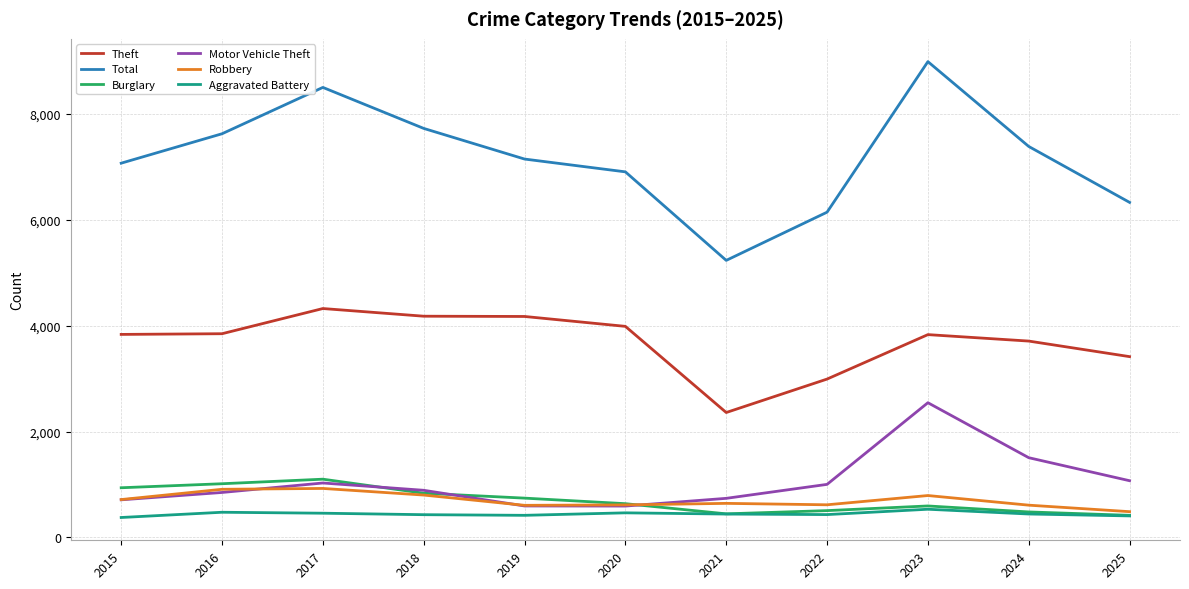

At how many categories does at least one series exceed 6237?

9